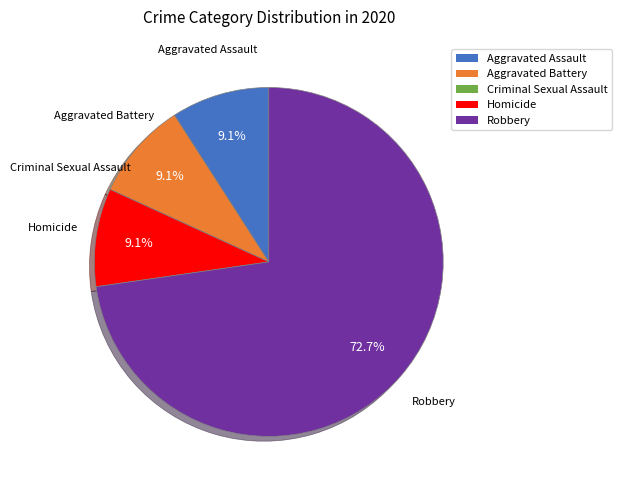

Does Homicide account for over 50% of the chart?

No